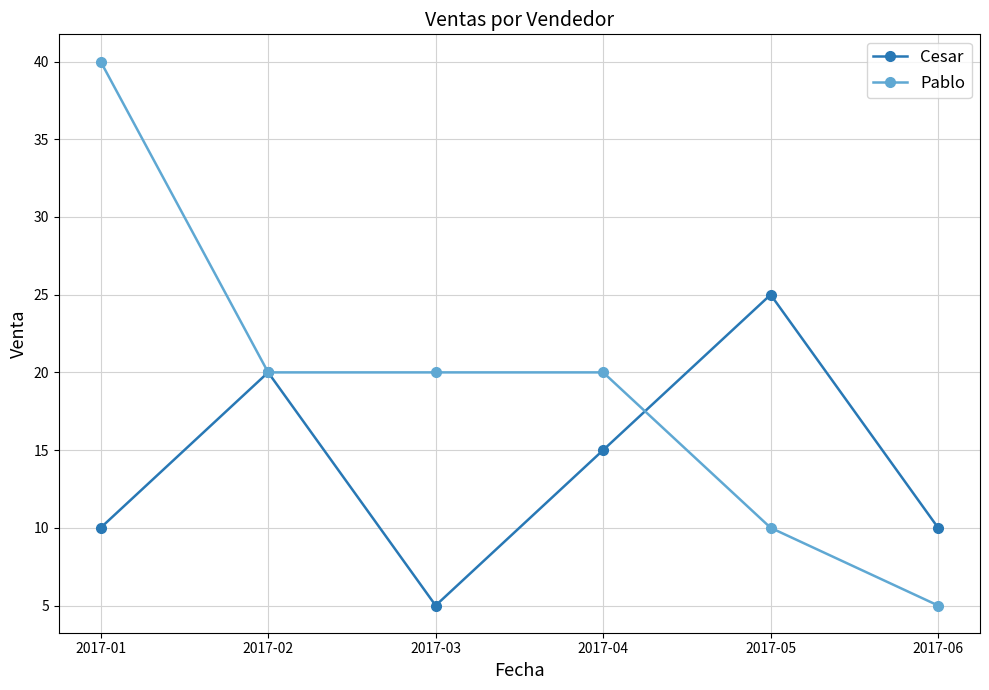

The Pablo series shows 64 at 2017-01. True or false?

False